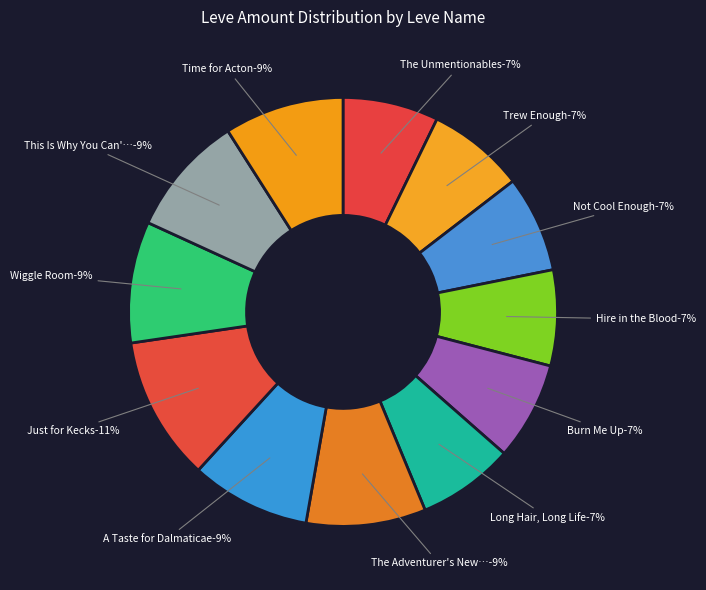

What percentage is the Hire in the Blood slice, to the nearest percent?

7%